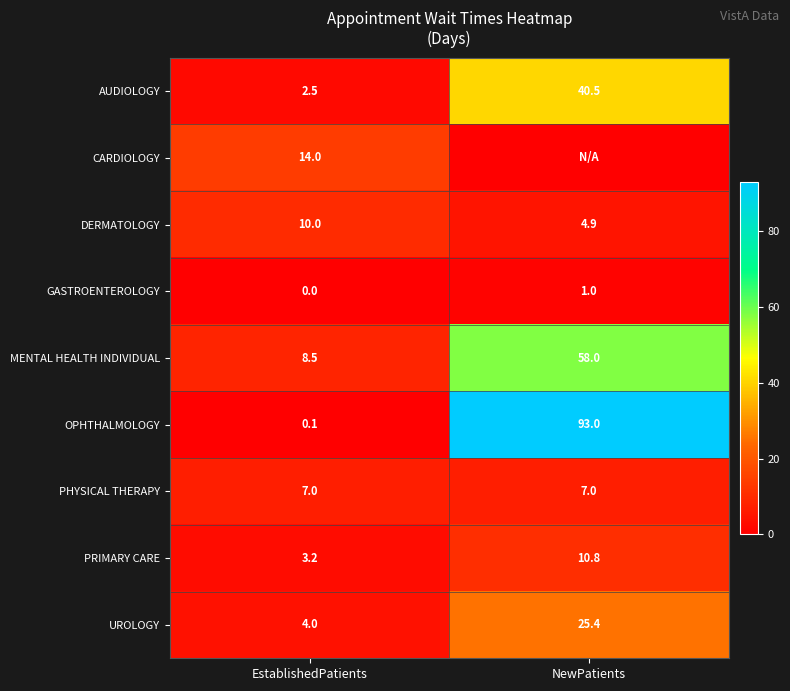

Between EstablishedPatients and NewPatients, which series saw the biggest shift?

OPHTHALMOLOGY